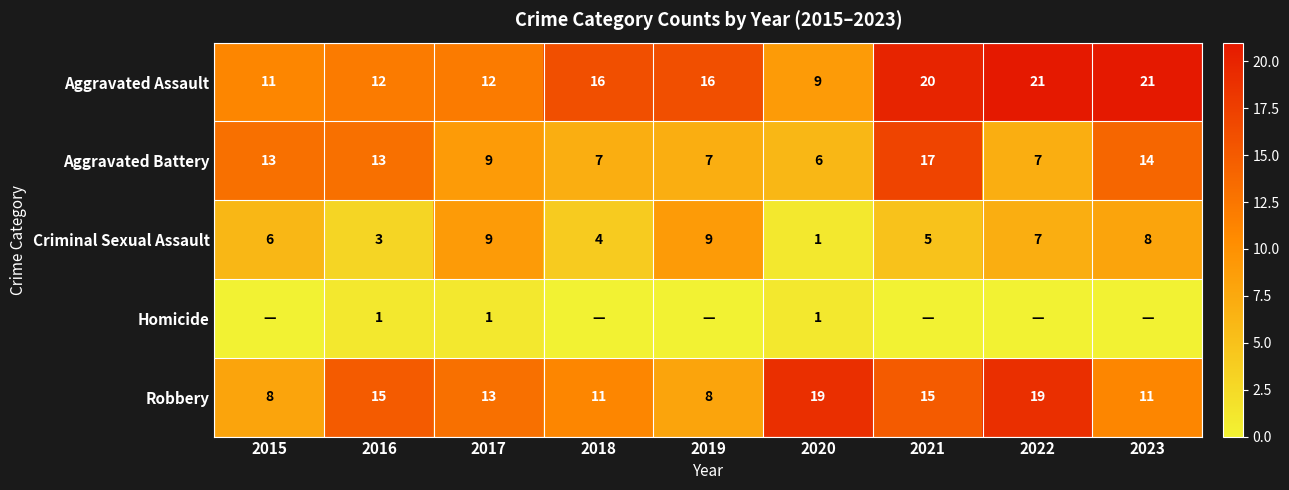

How many Criminal Sexual Assault values are between 4 and 8?

5